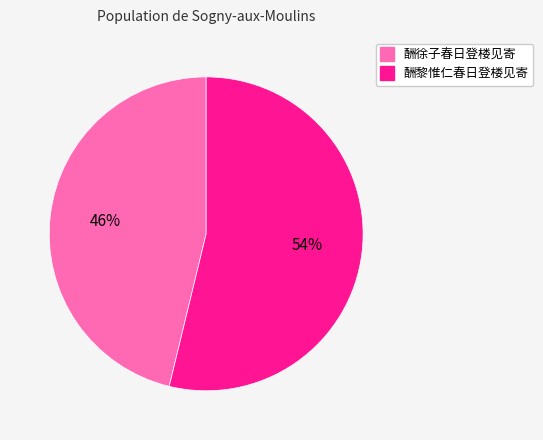

Is the sum of 酬徐子春日登楼见寄 and 酬黎惟仁春日登楼见寄 greater than half?

Yes